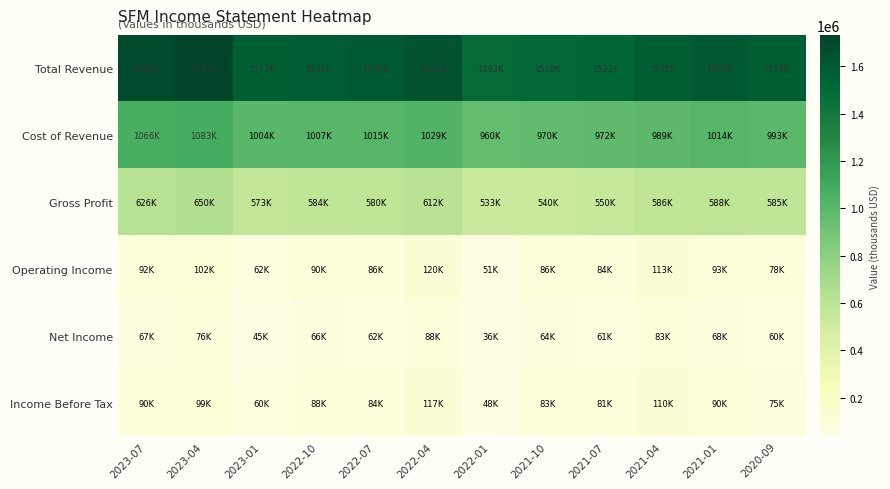

What is the smallest value displayed?

36200